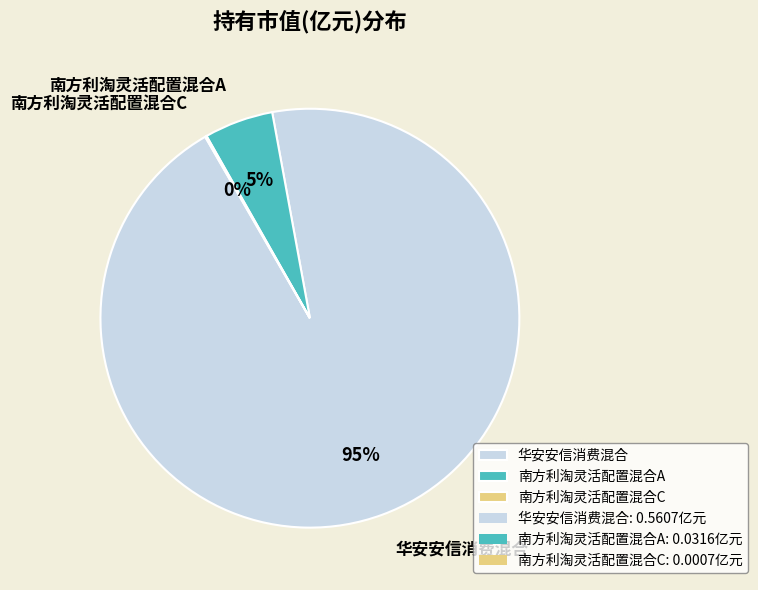

Combined, do 南方利淘灵活配置混合A and 华安安信消费混合 account for over 50%?

Yes